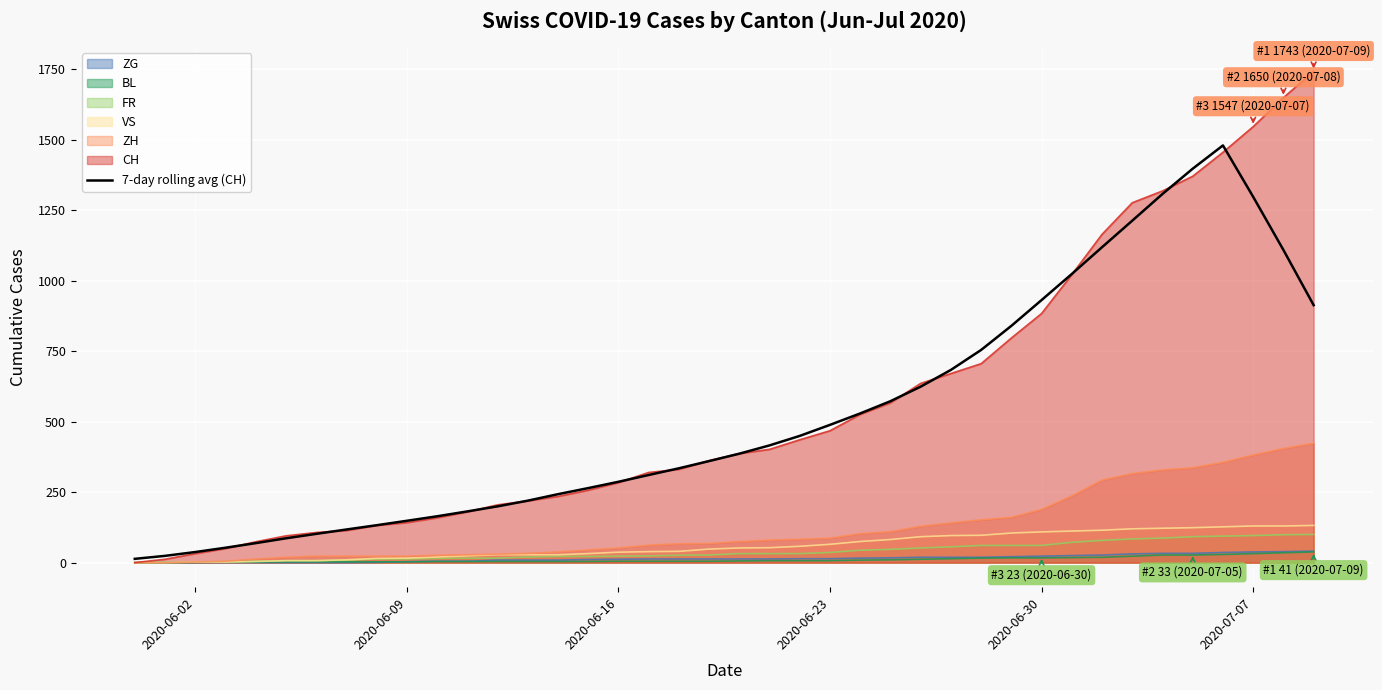

Which series has the widest spread of values?

CH